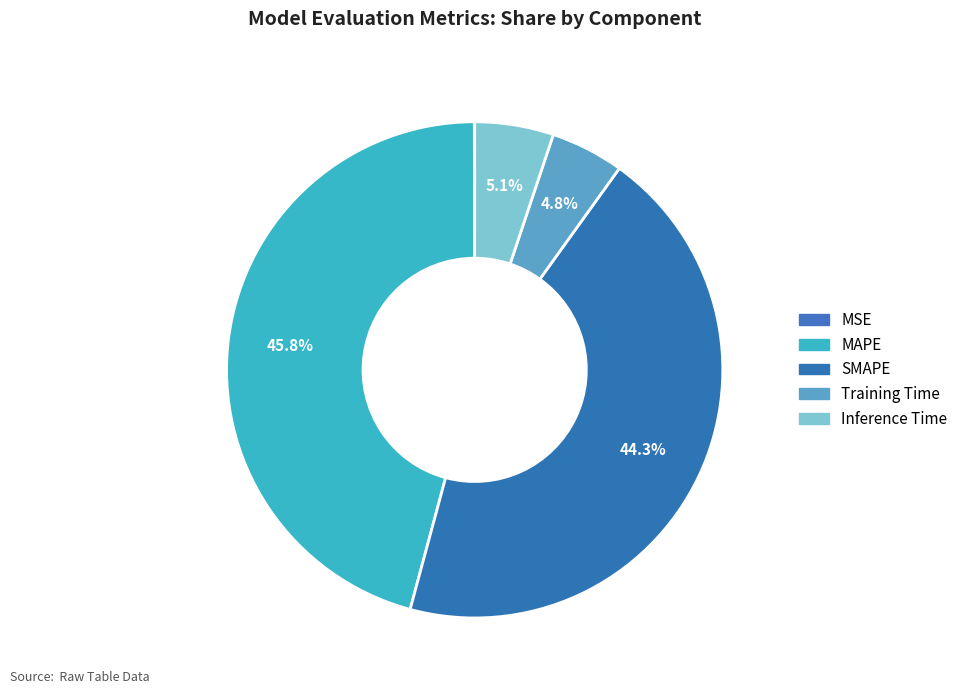

Rank the categories by value from highest to lowest.

MAPE, SMAPE, Inference Time, Training Time, MSE